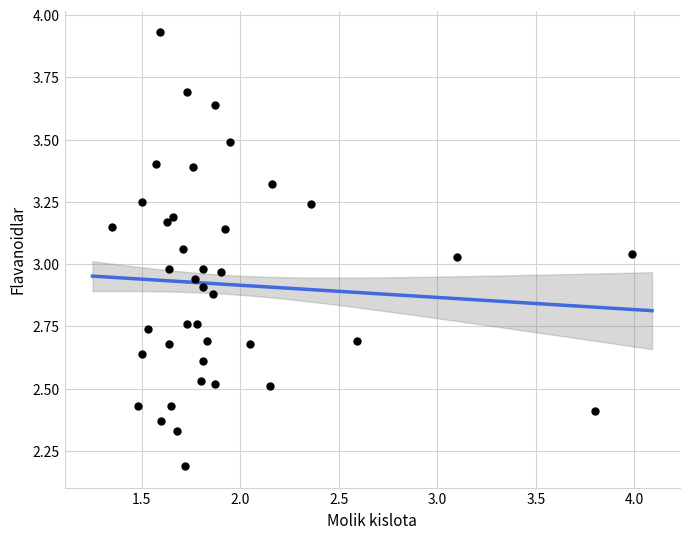

What is the range of Y values (max minus min)?

1.7